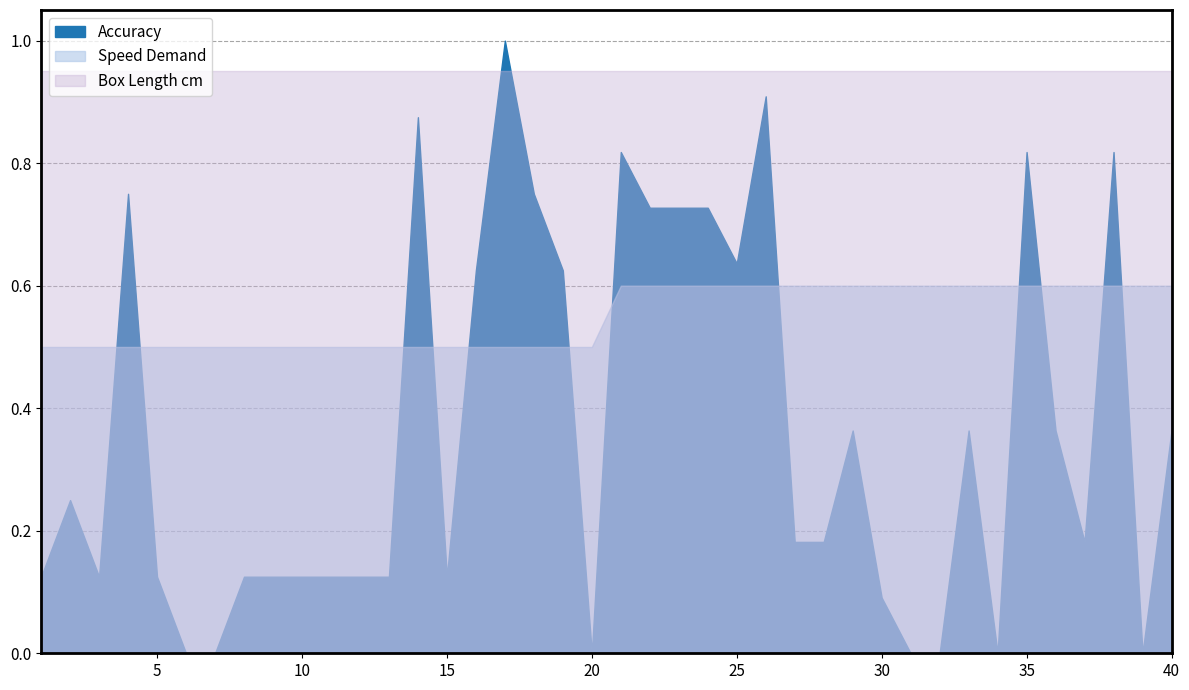

At 31, list the series in order from smallest to largest.

Accuracy, Speed Demand, Box Length cm